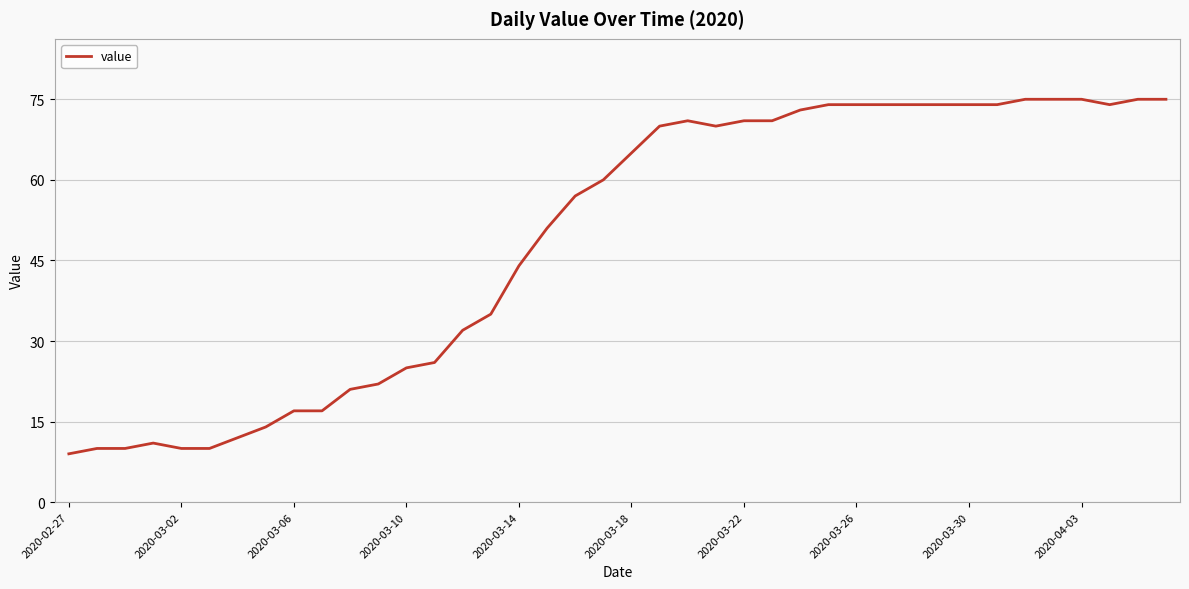

What is the greatest value displayed?

75